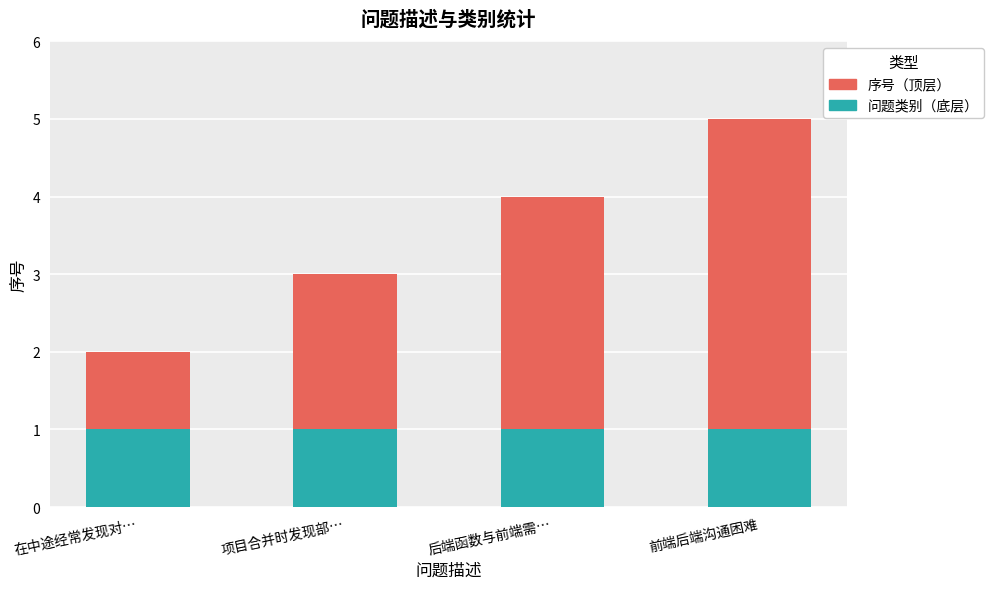

At which category is the sum across all series the highest?

前端后端沟通困难